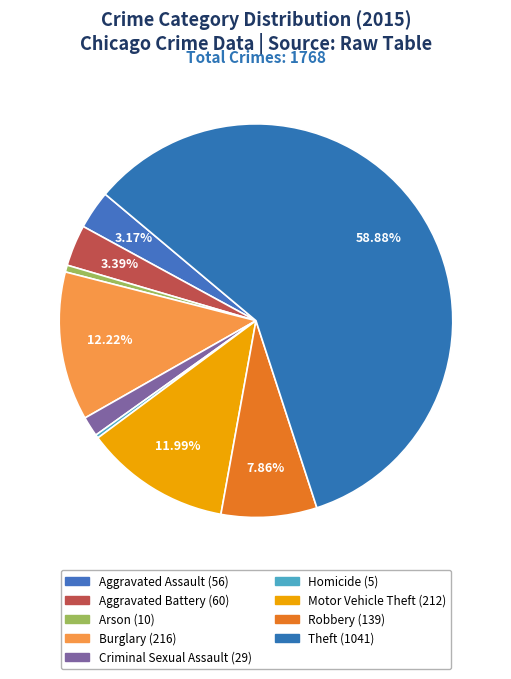

To the nearest percent, what is the difference between the largest and smallest slice percentages?

59%